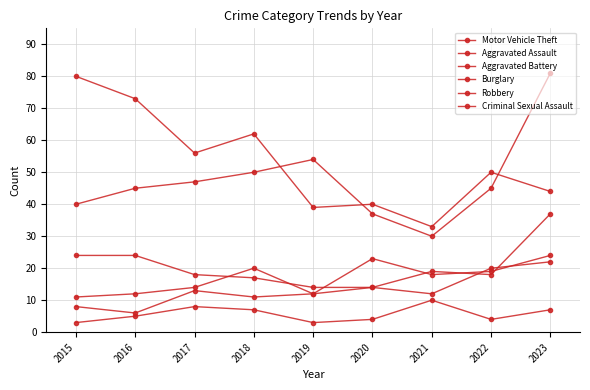

After their last crossing, which series has the higher values: Aggravated Battery or Aggravated Assault?

Aggravated Assault